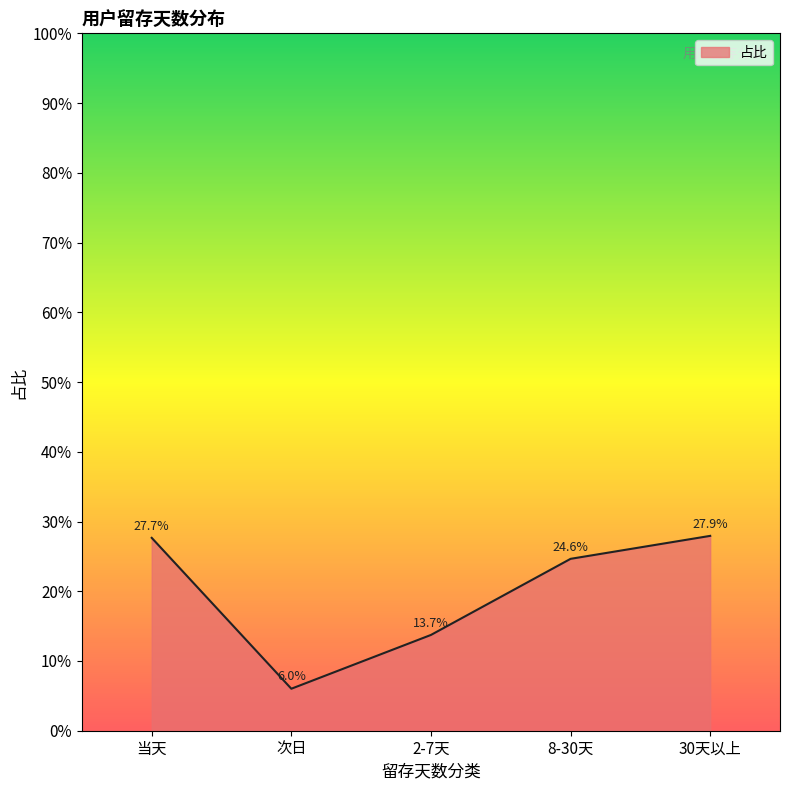

What position from the right is 次日?

4